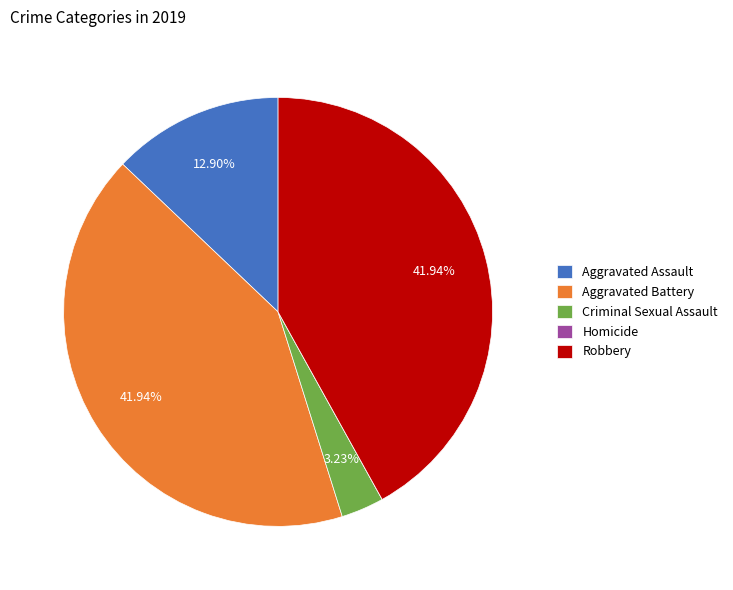

What is the ratio of the value at Aggravated Battery to the value at Robbery?

1.0